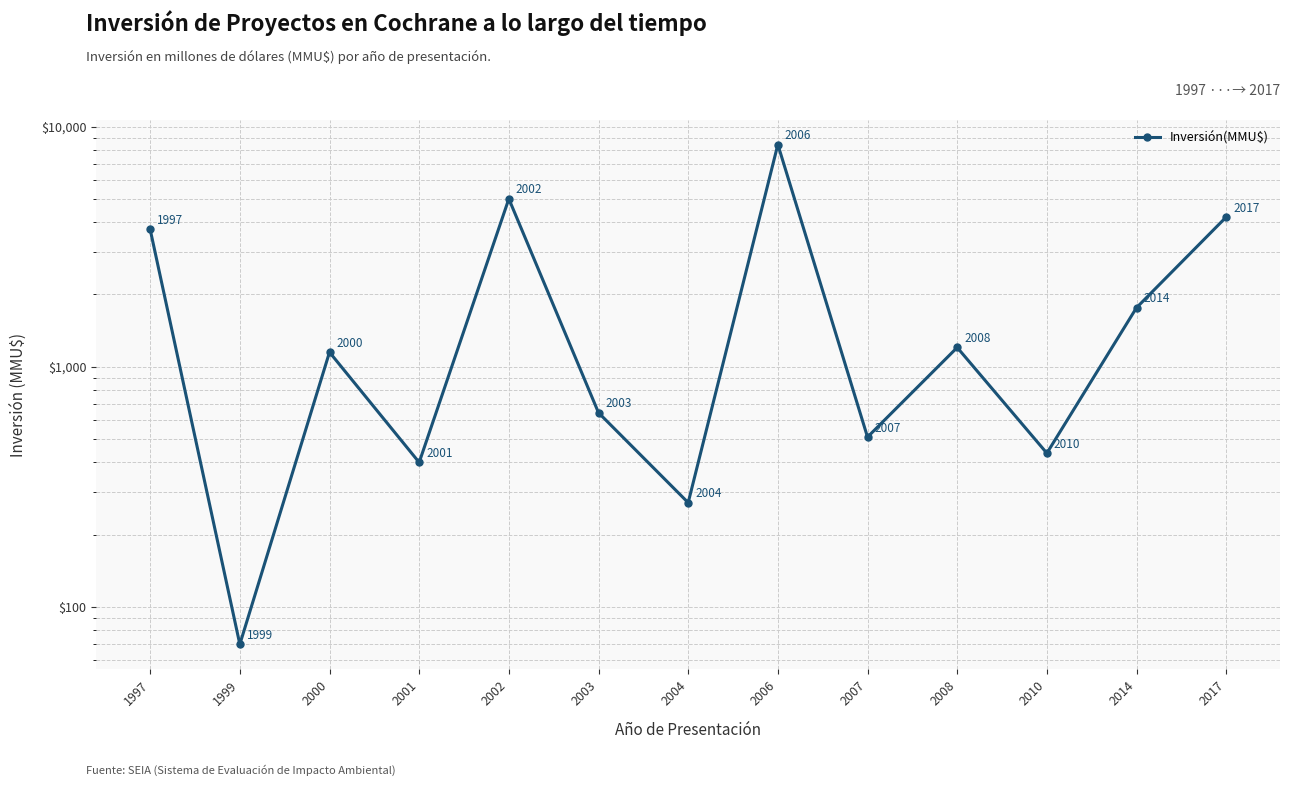

How many lines are shown in the chart?

1